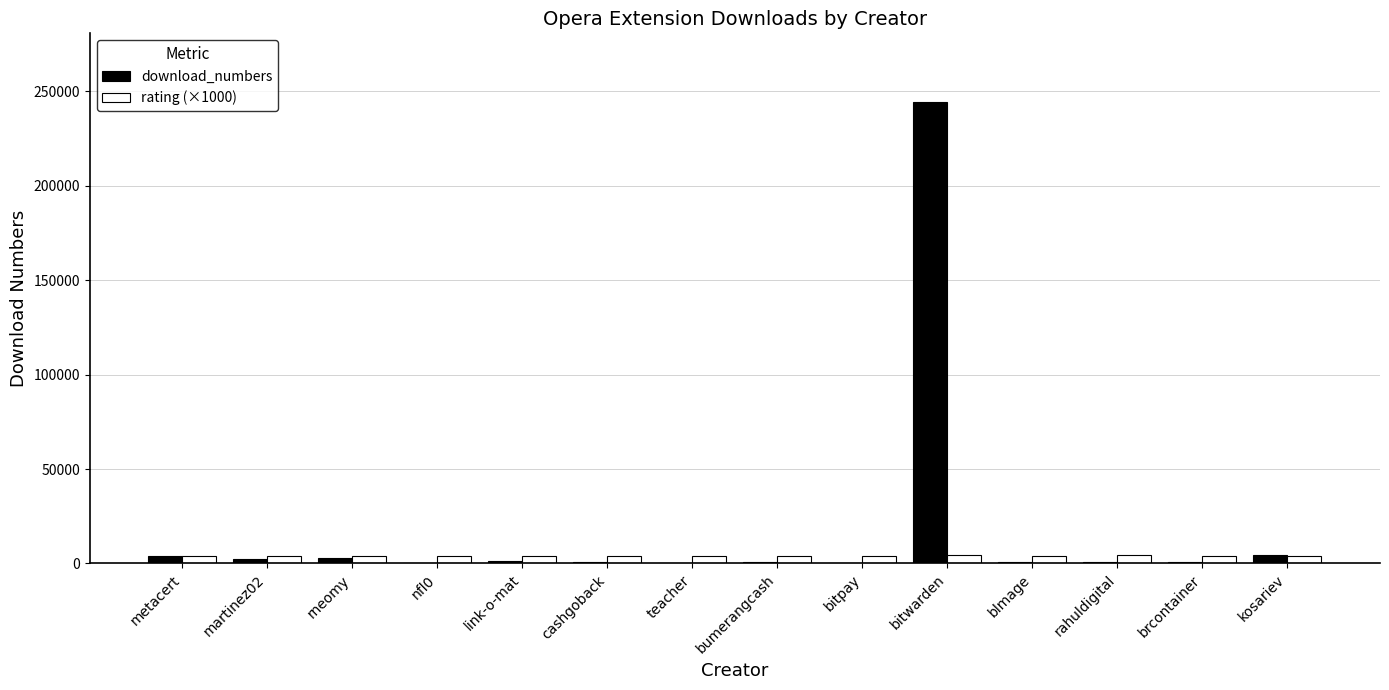

What is the sum of all download_numbers values?

263007